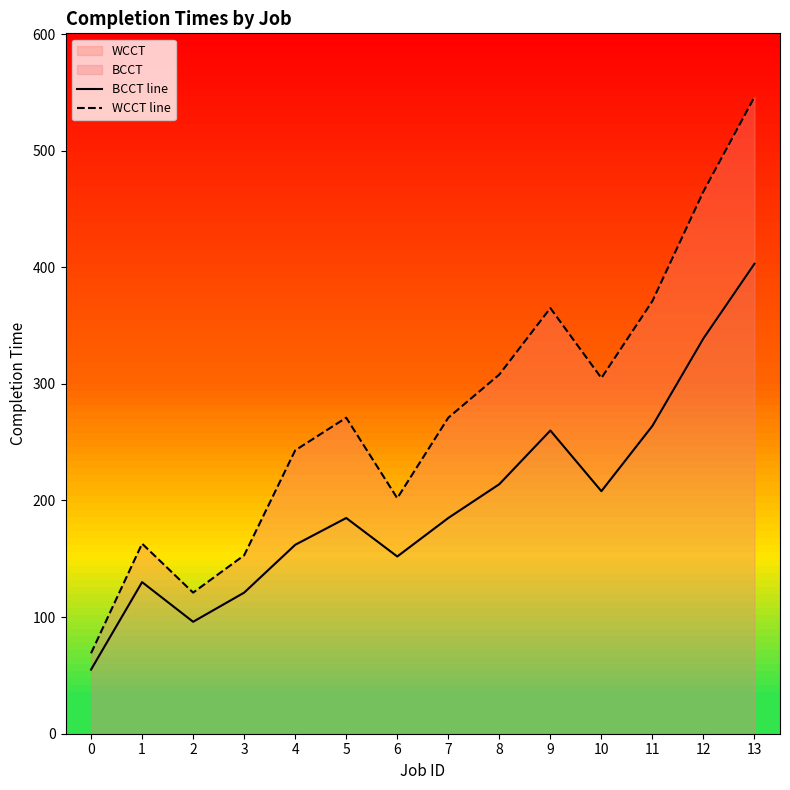

How many values in the WCCT line series are below 271?

6